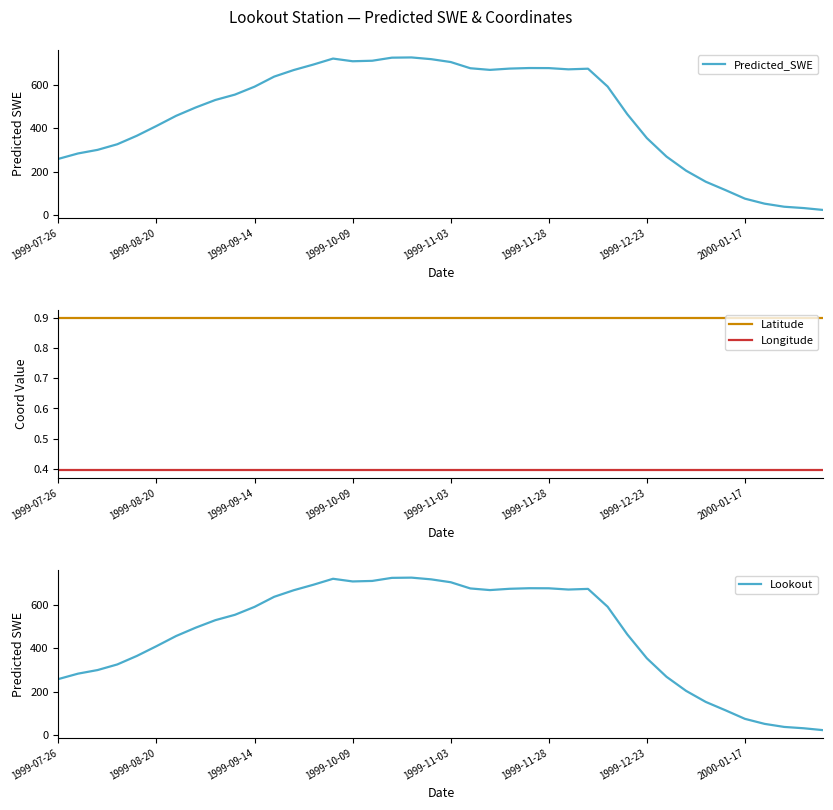

At how many categories does at least one series exceed 94?

35